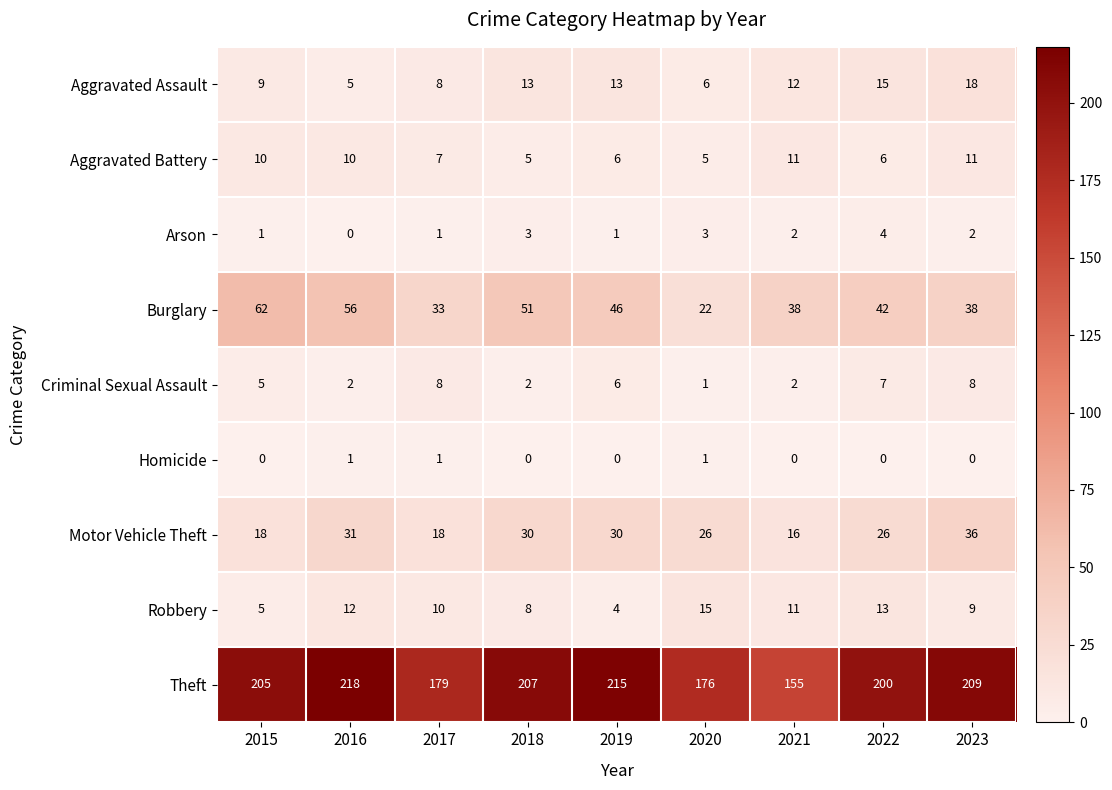

What is the total value across all series at 2020?

255